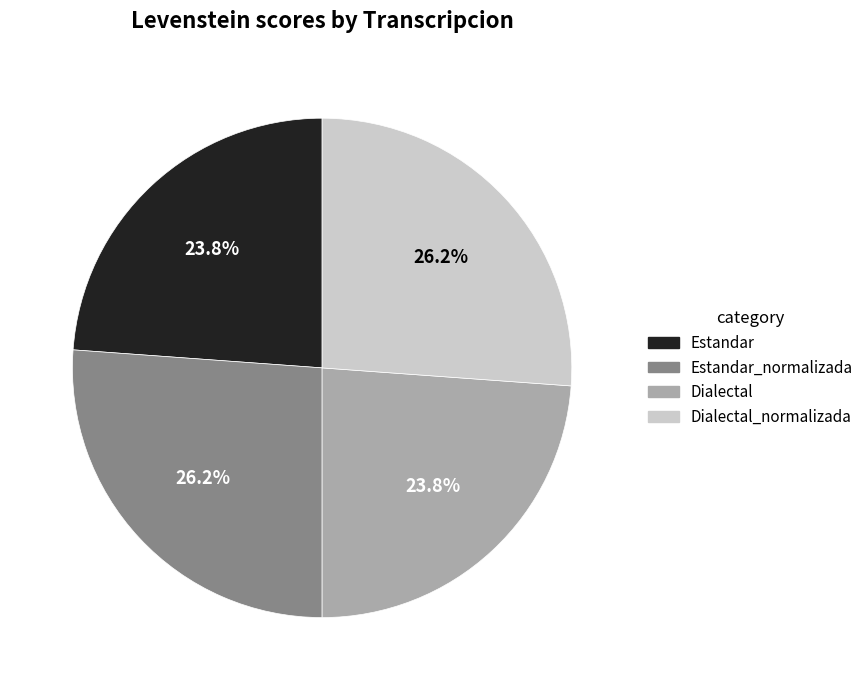

Is there any slice that represents more than half of the pie?

No